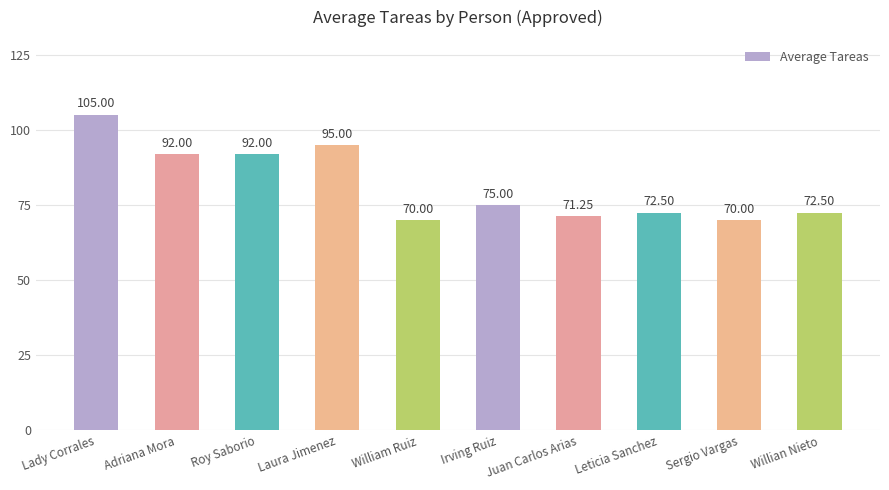

The value at Sergio Vargas is 16.0. True or false?

False